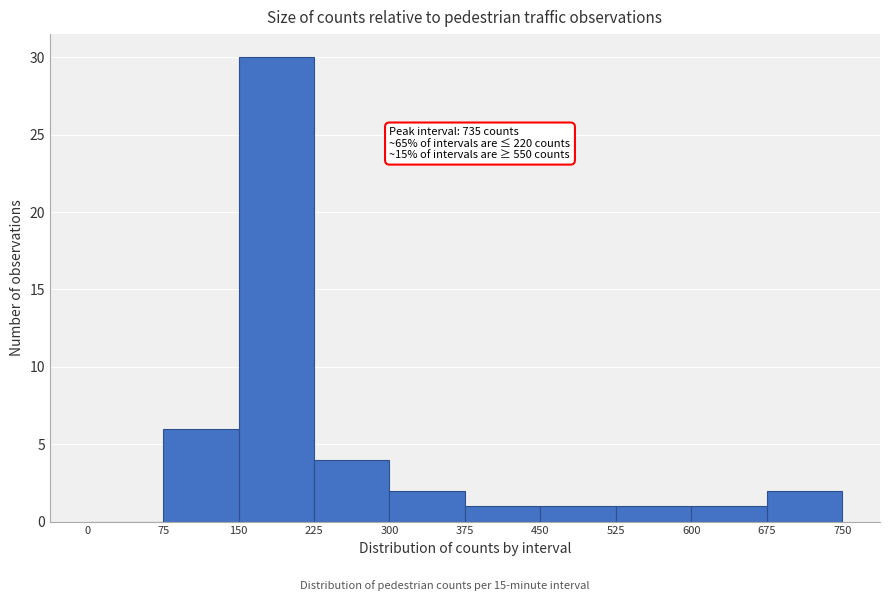

Over which range of the x-axis is the bar tallest?

150 to 225